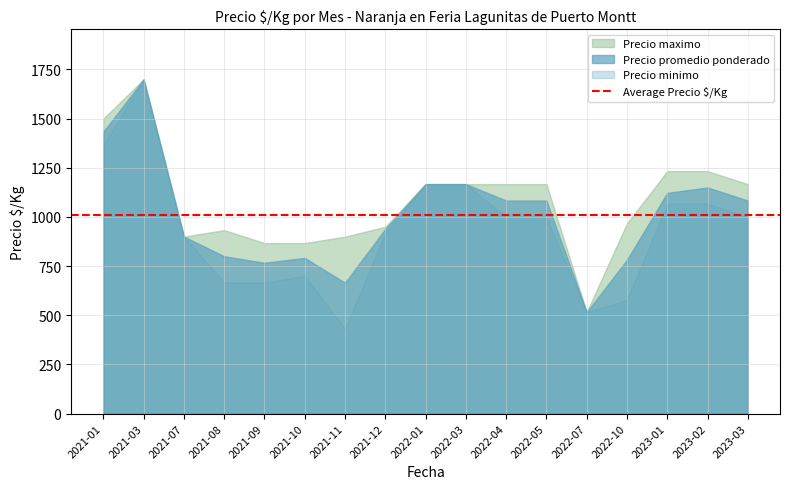

In Precio minimo, how many points are lower than both neighbors (excluding endpoints)?

8